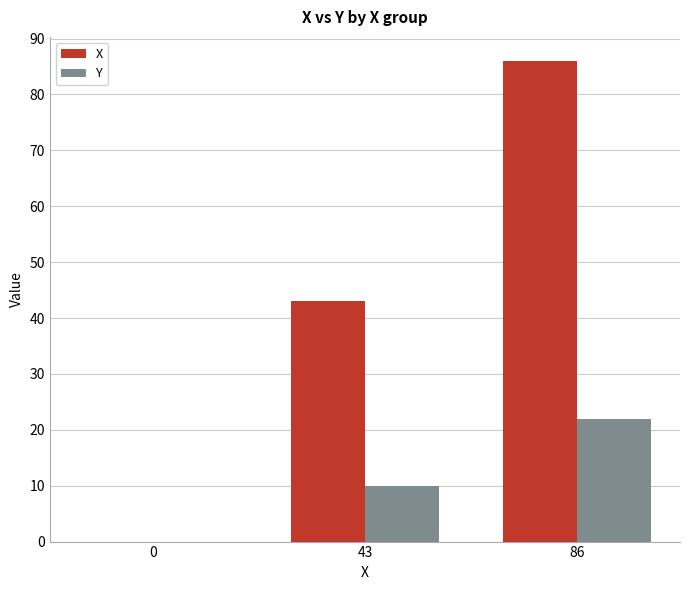

Reading left to right, extract all data points from this chart.

X: 0	43	86
Y: 0	10	22